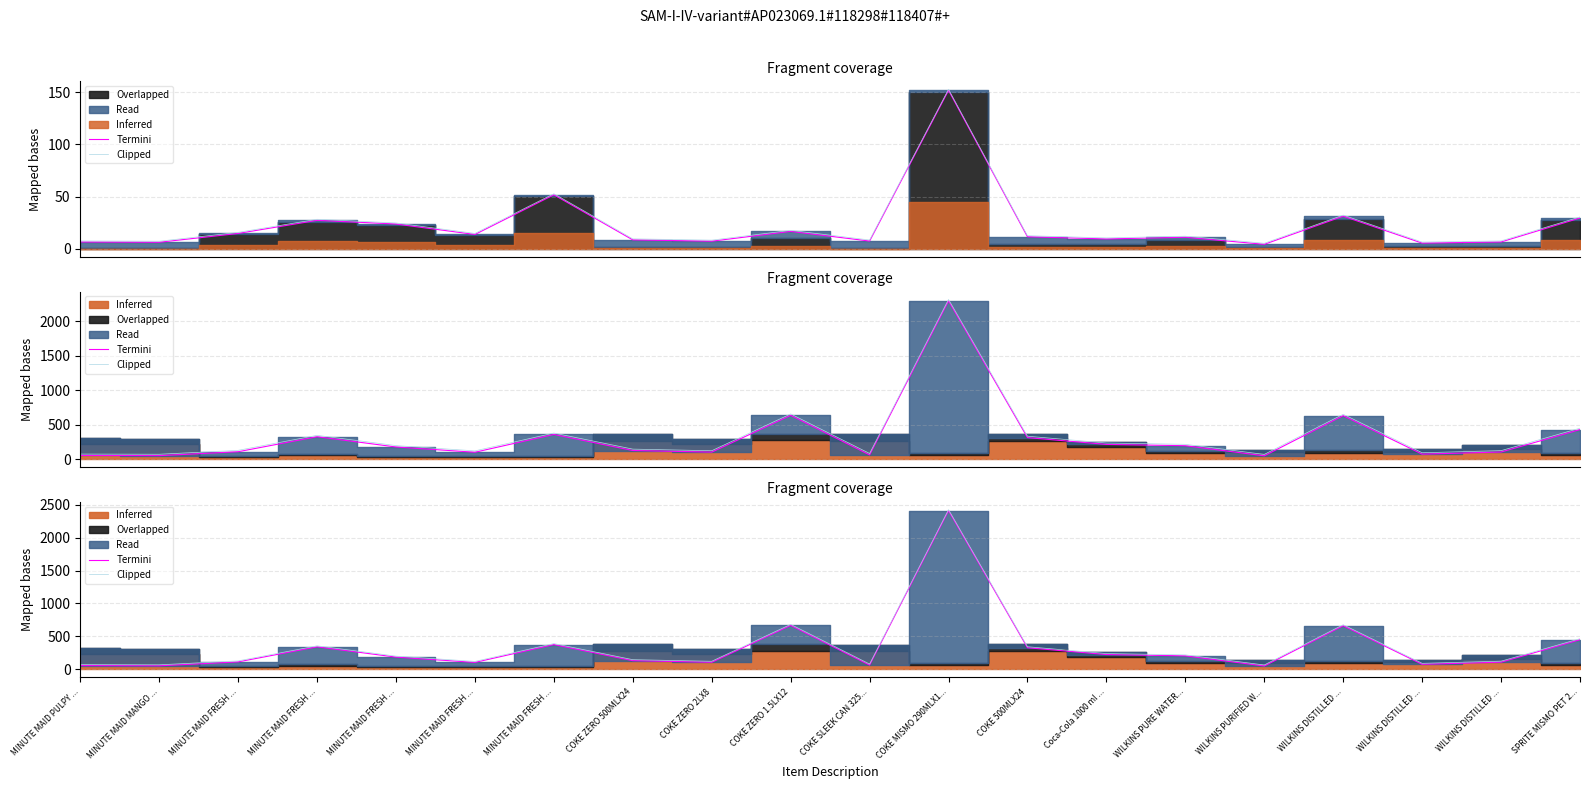

What is the maximum value shown in the chart?

2424.8